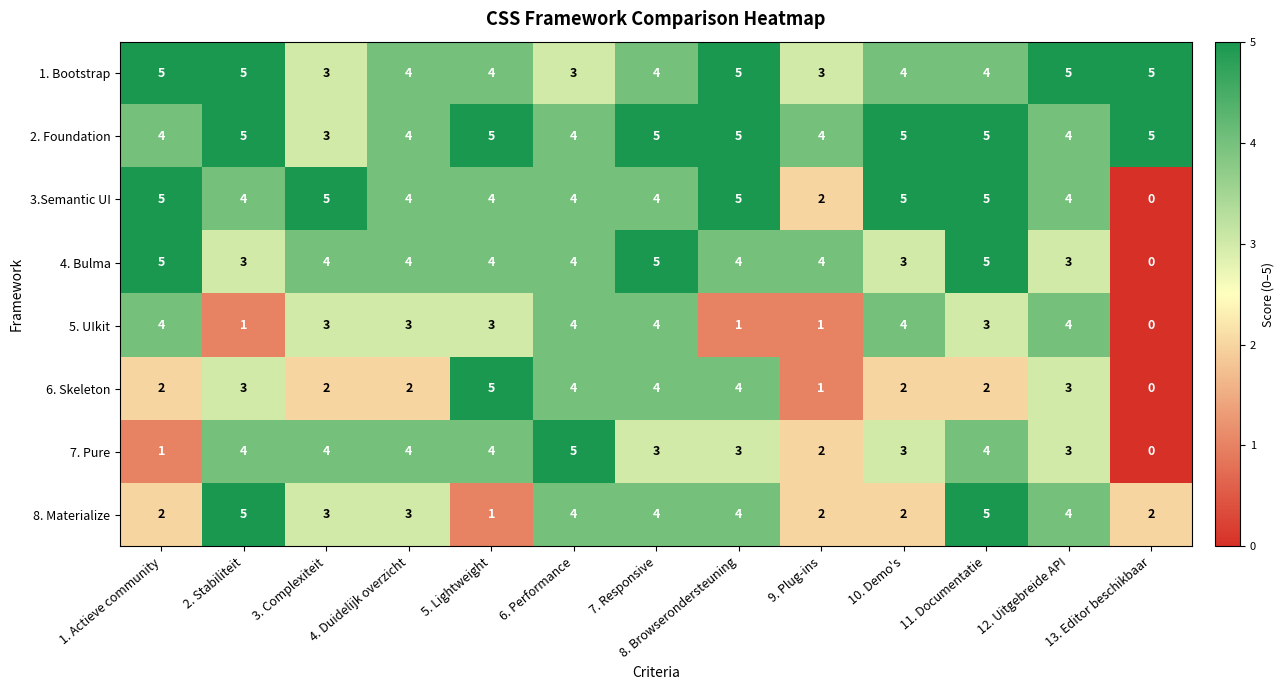

What is the spread (max minus min) of values at 12. Uitgebreide API?

2